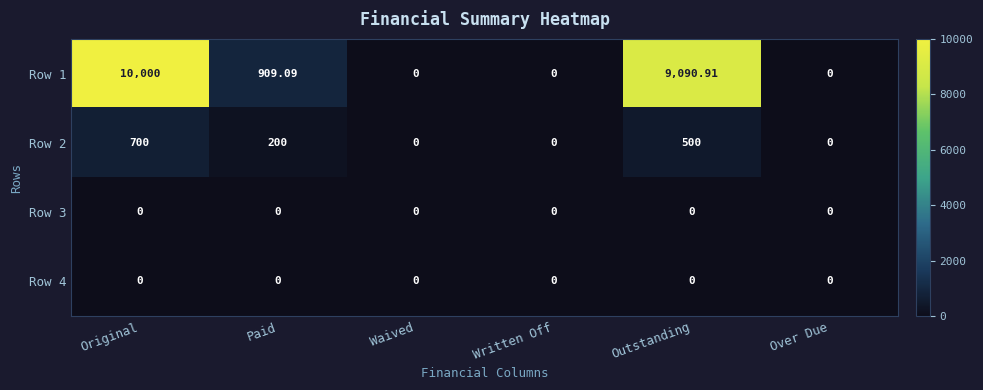

At which label is Row 1 closest to 5000?

Paid